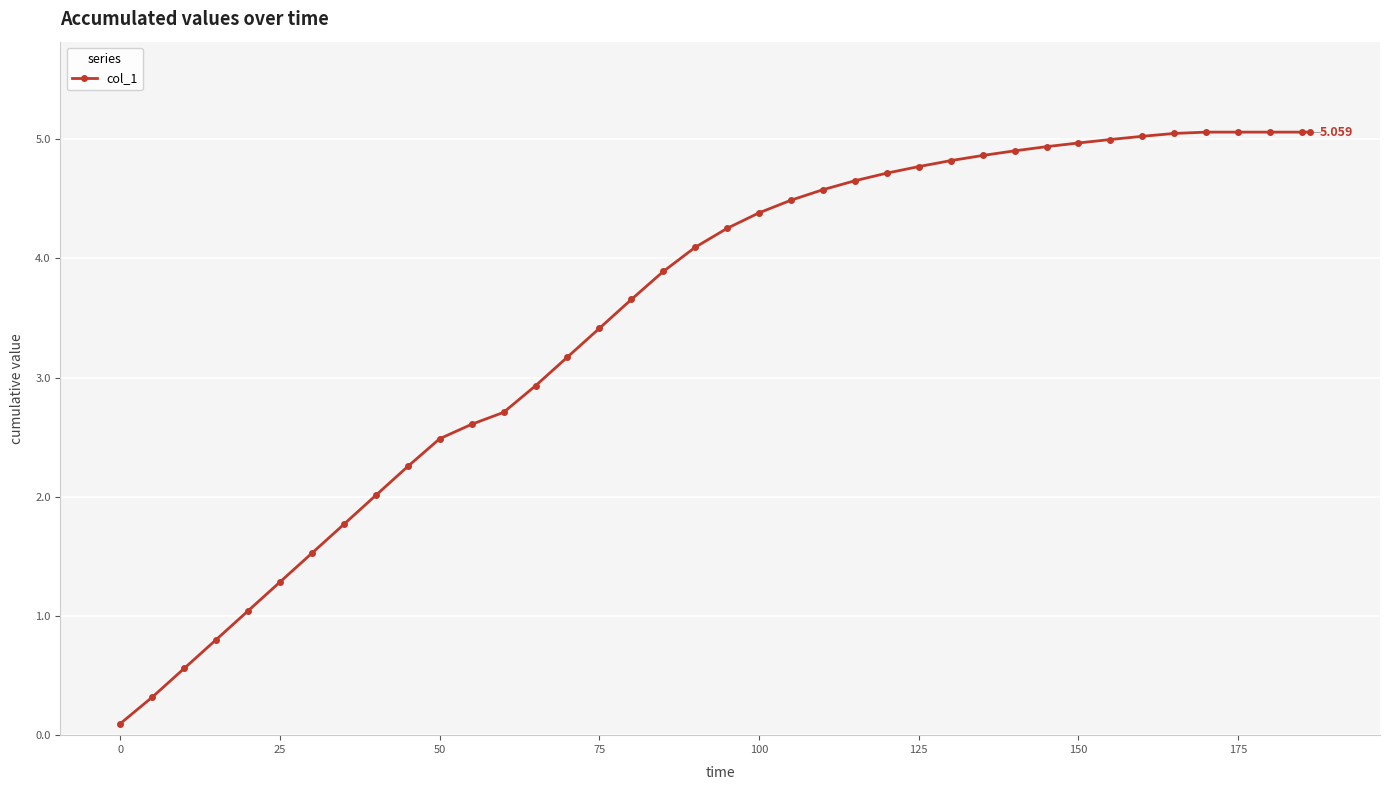

What is the average value?

3.5